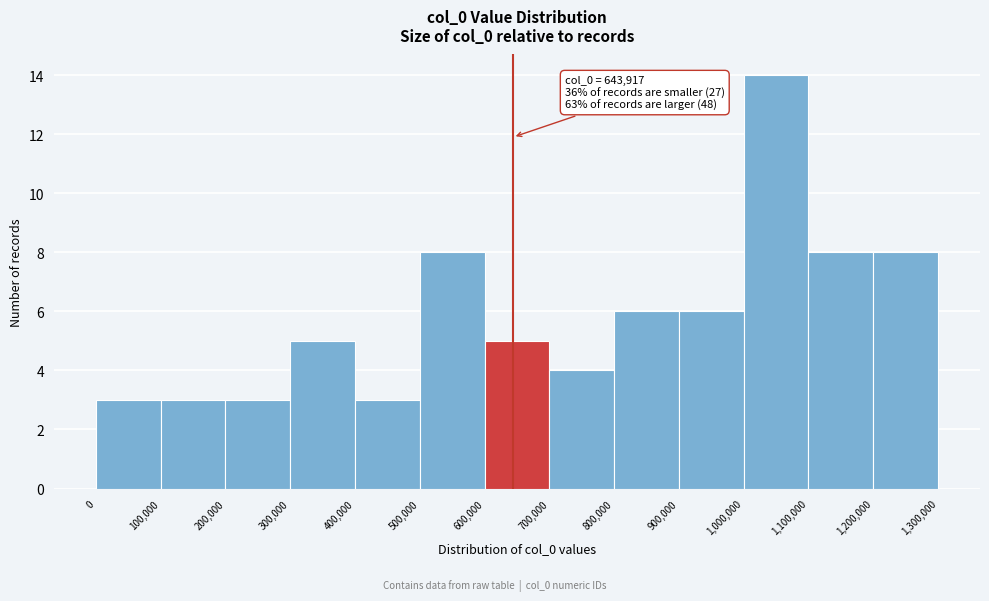

Over which range of the x-axis is the bar tallest?

1,000,000 to 1,100,000